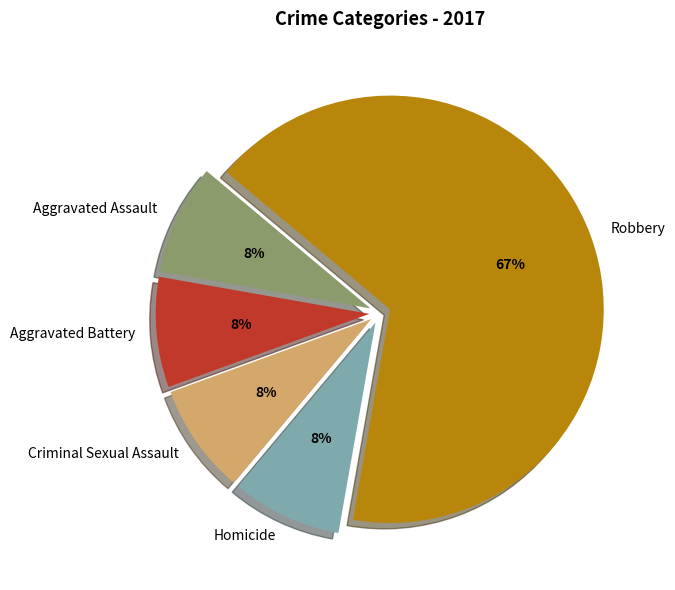

What is the largest slice in the pie chart?

Robbery